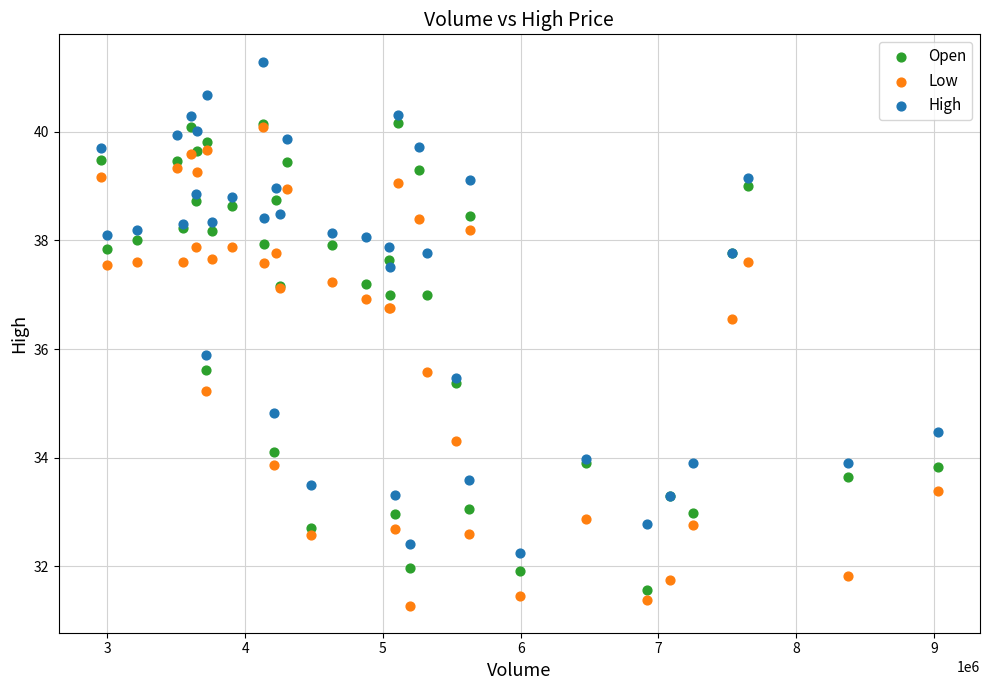

What are all the series names shown in the legend?

Open, Low, High